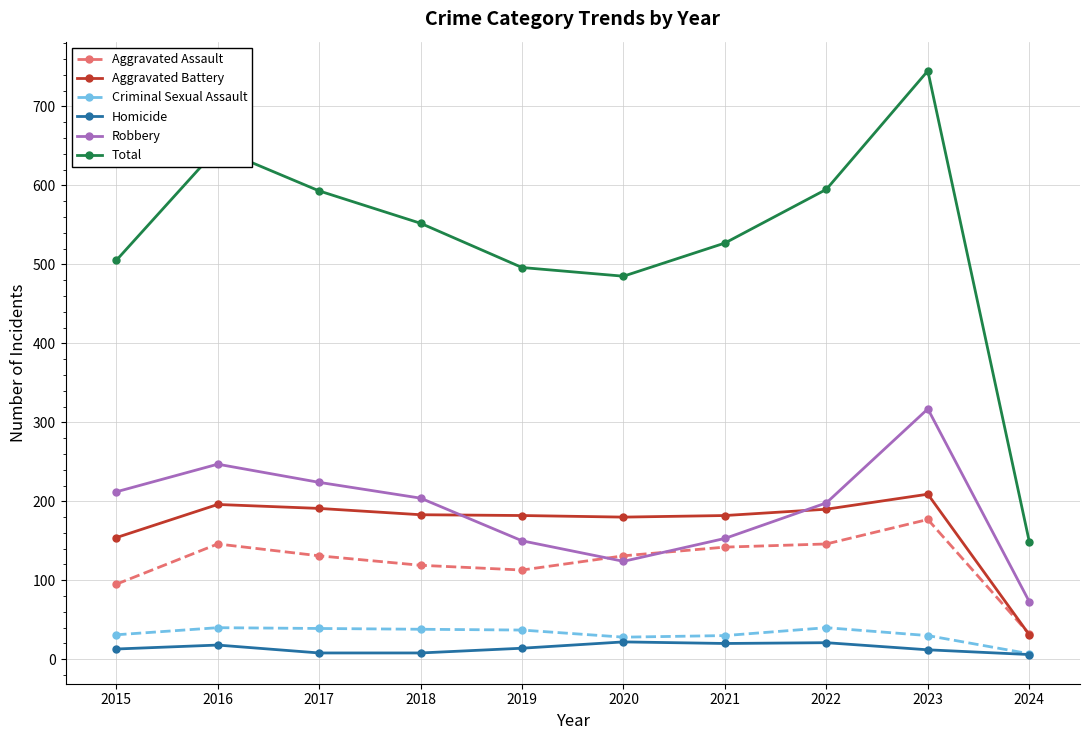

Does the chart have visible grid lines?

Yes